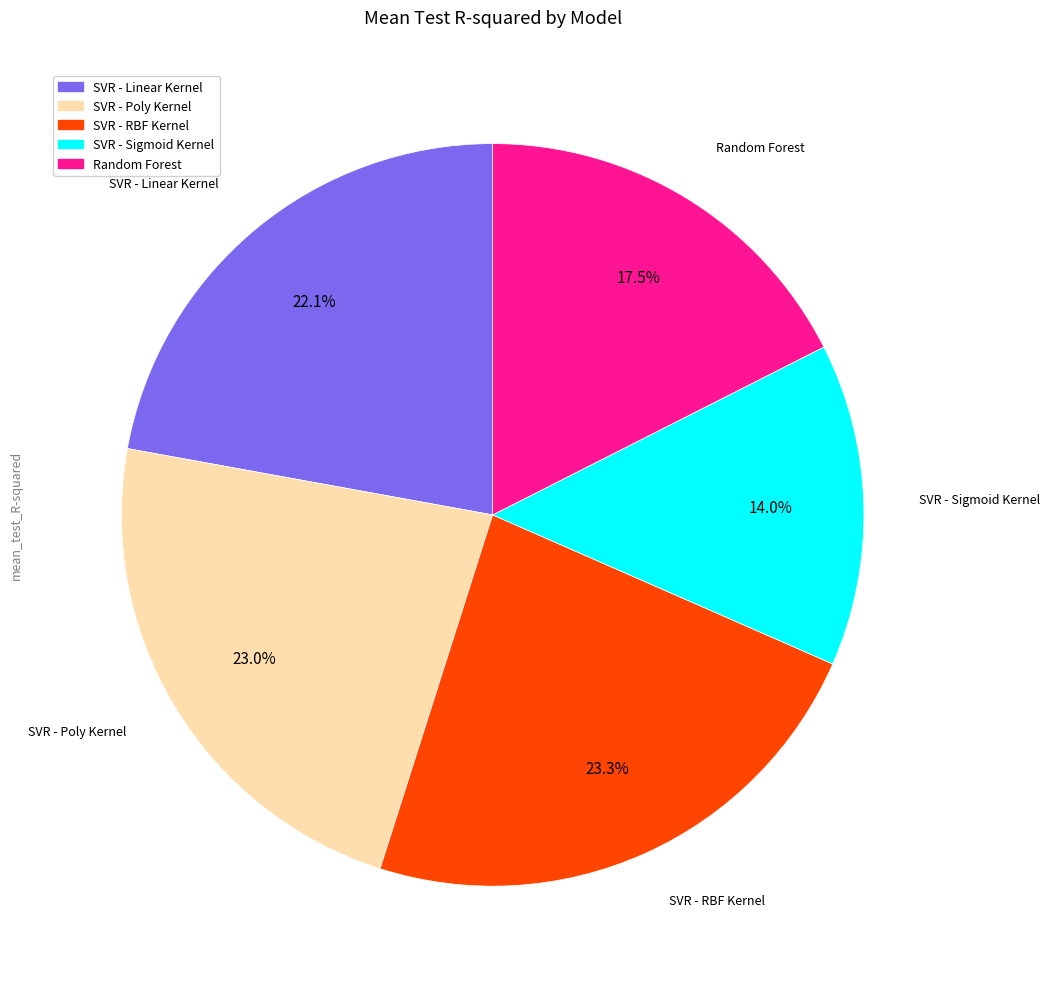

Which category has the smallest portion of the pie?

SVR - Sigmoid Kernel